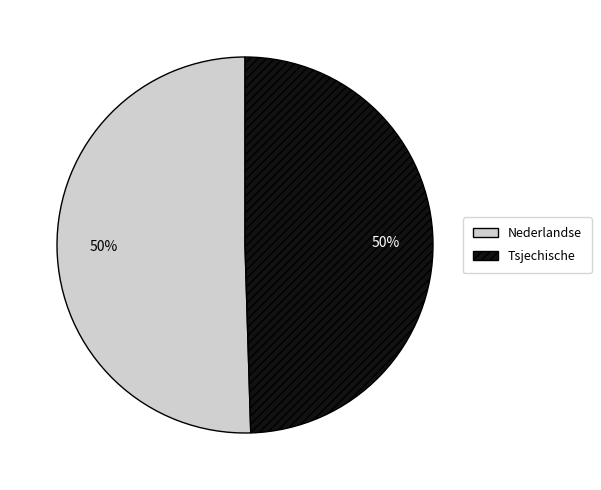

The Tsjechische slice represents 60% of the pie. True or false?

False